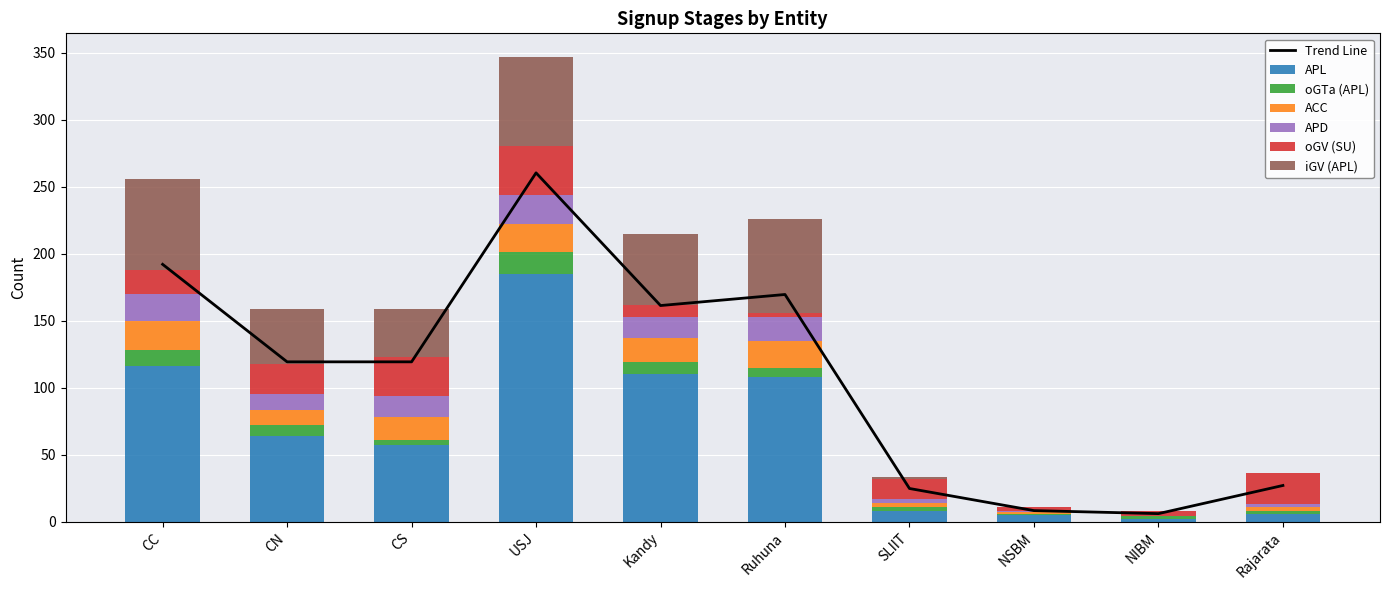

At which label is oGTa (APL) closest to 8?

CN